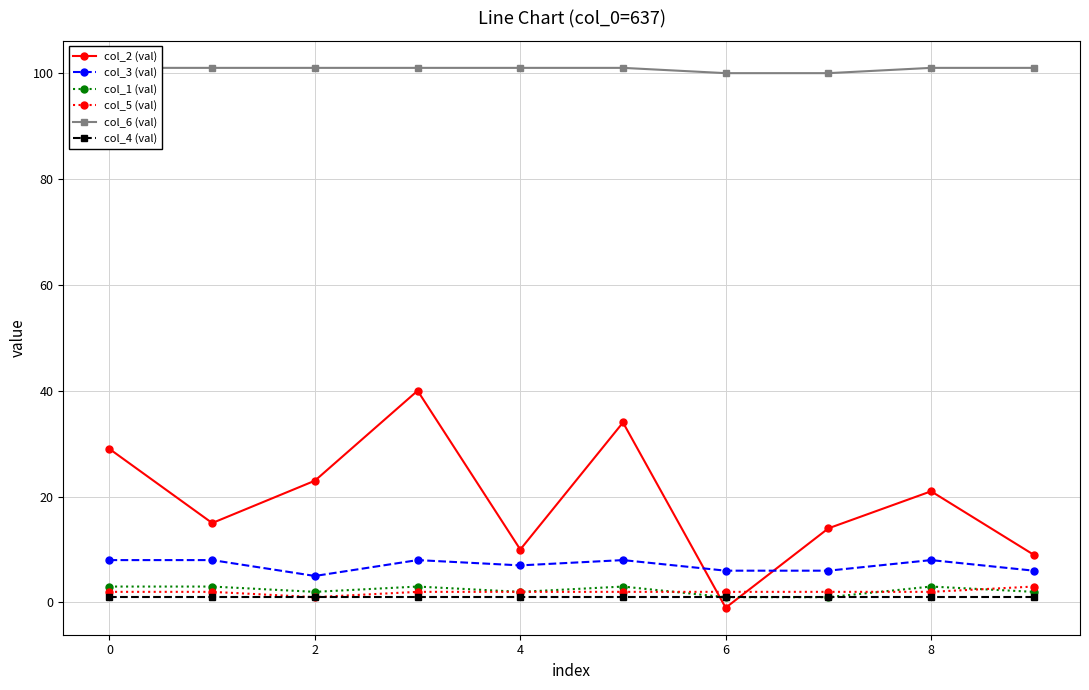

Is this an area chart (filled region under the line)?

No